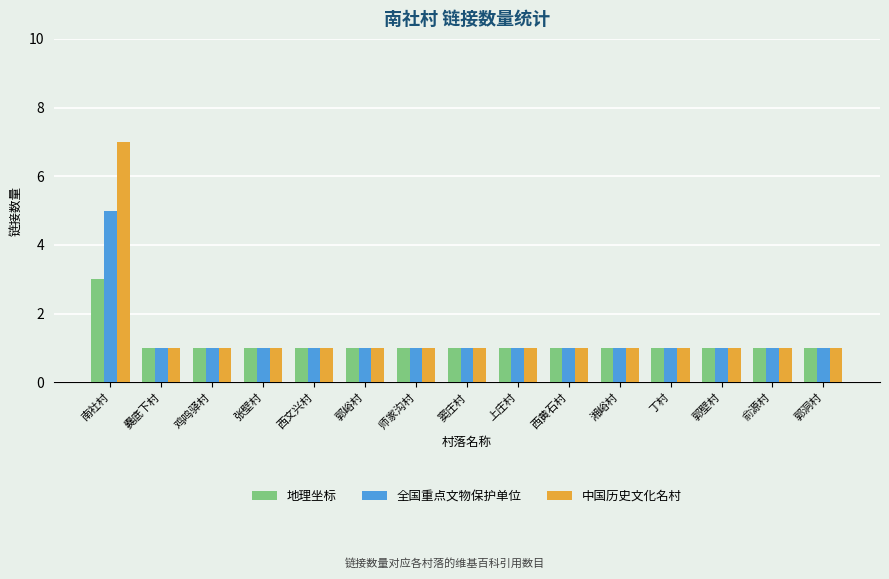

Count the 中国历史文化名村 values in the range 1 to 2.

14